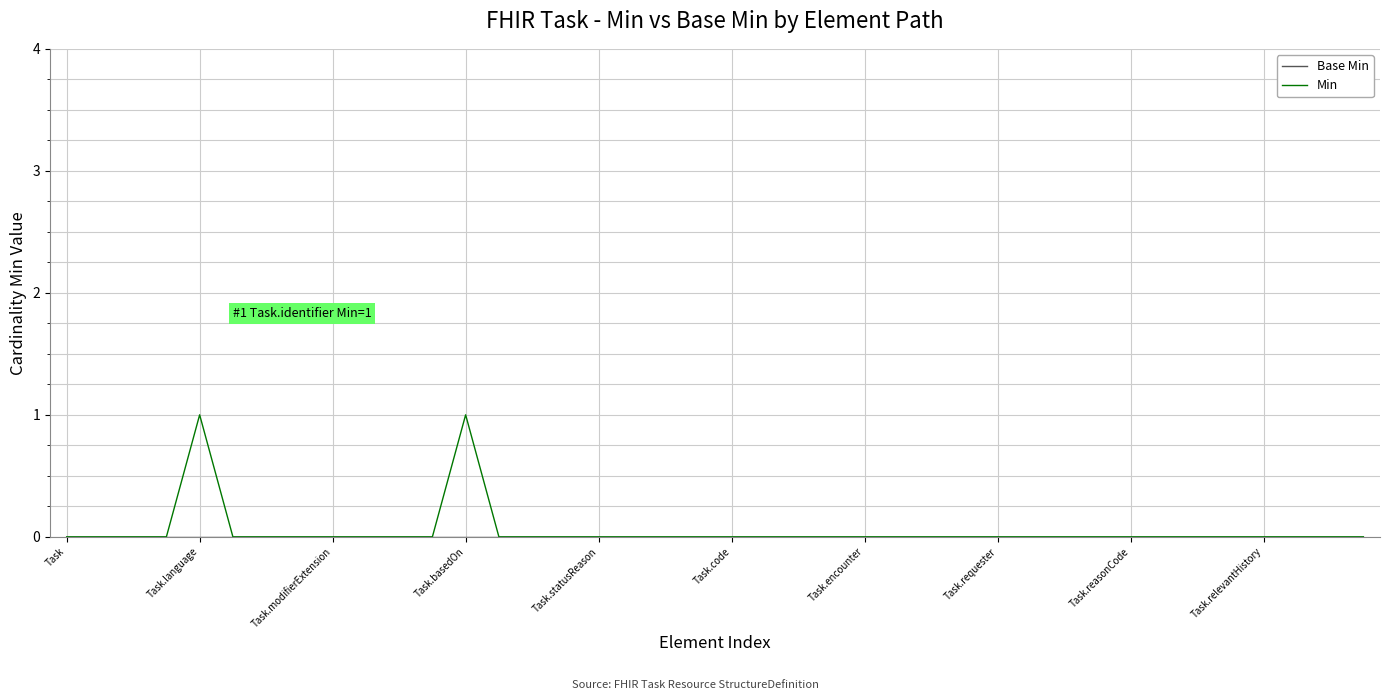

Which series has the widest spread of values?

Min